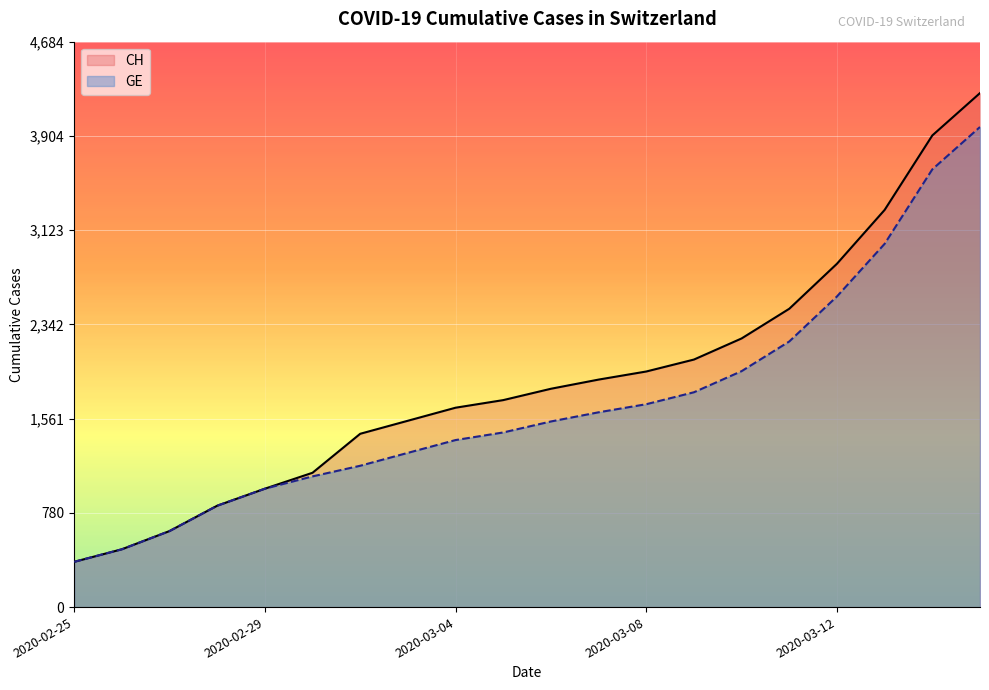

Reading left to right, what are all the values shown in this chart?

CH: 375	479	630	840	981	1113	1436	1544	1652	1715	1809	1885	1952	2051	2226	2472	2845	3291	3908	4259
GE: 375	479	630	840	981	1083	1171	1278	1384	1447	1538	1614	1681	1780	1955	2201	2574	3010	3627	3978